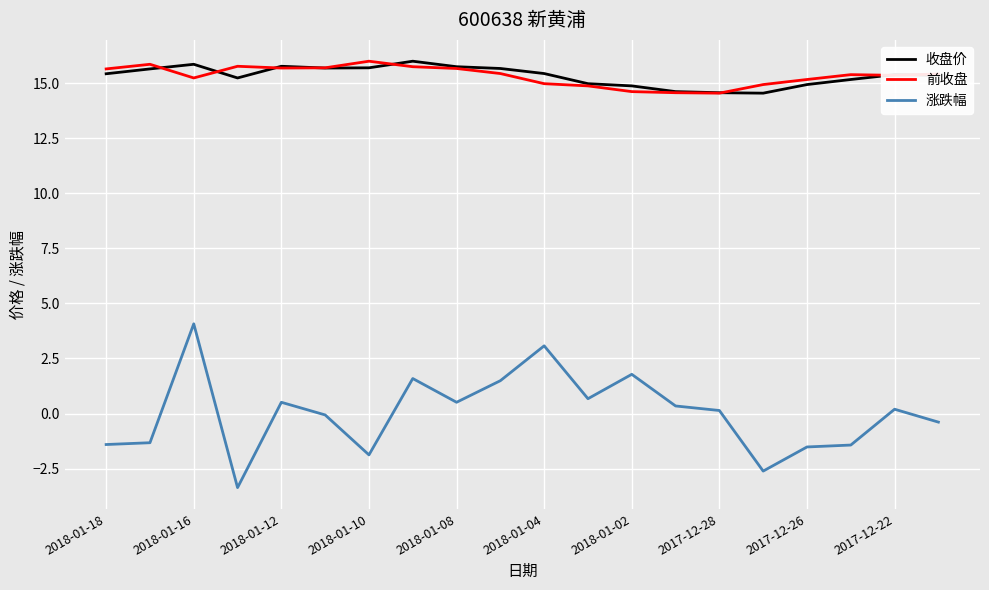

What is the average value of the 前收盘 series?

15.3